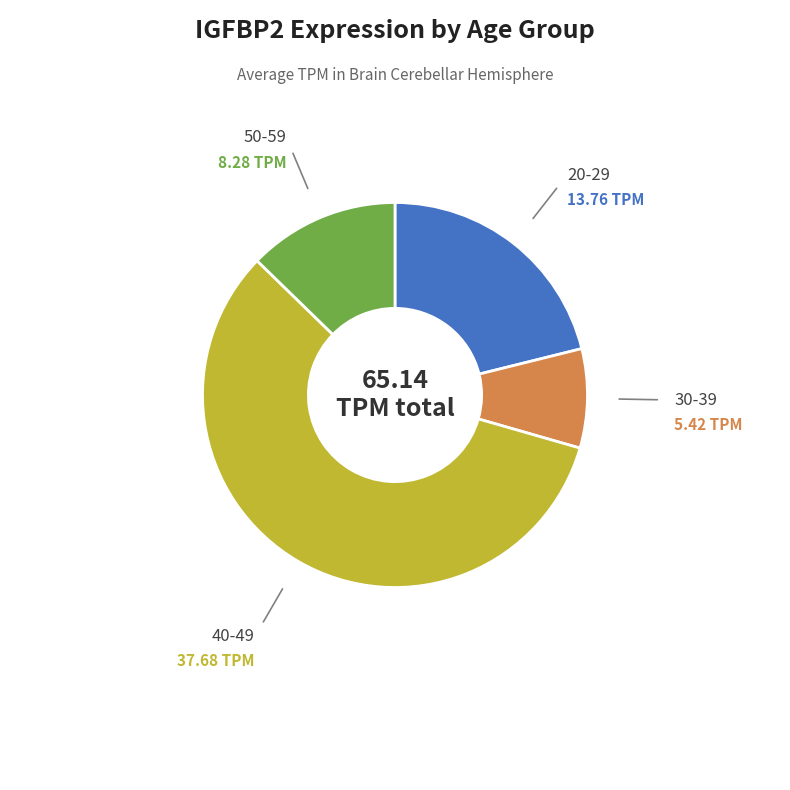

What is the ratio of the value at 30-39 to the value at 50-59?

0.7